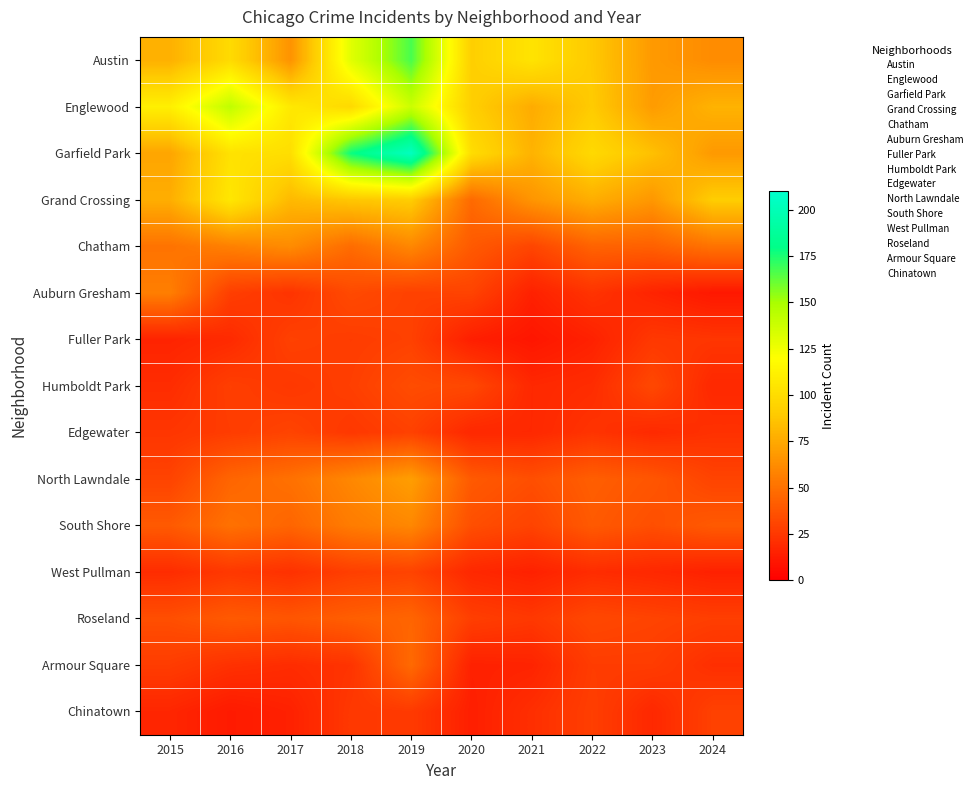

Which label corresponds to the smallest value in the chart?

2021